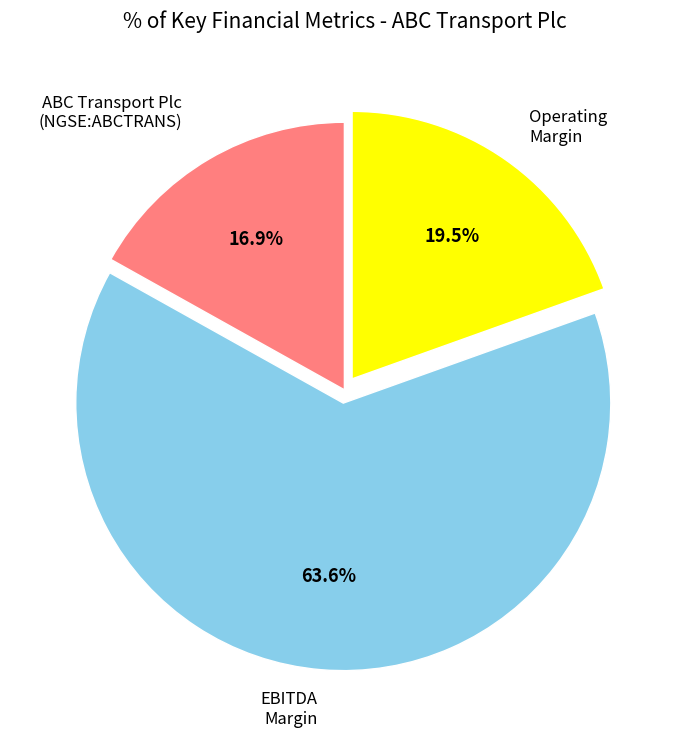

Which has a higher value, Operating Margin or ABC Transport Plc (NGSE:ABCTRANS)?

Operating Margin